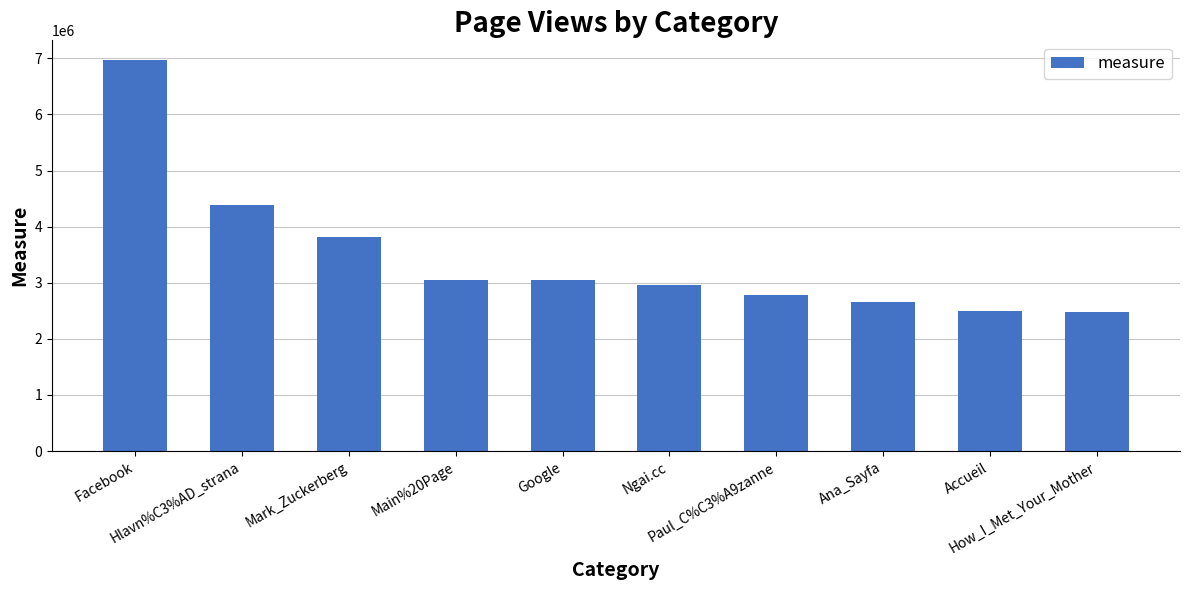

What is the smallest value displayed?

2486034